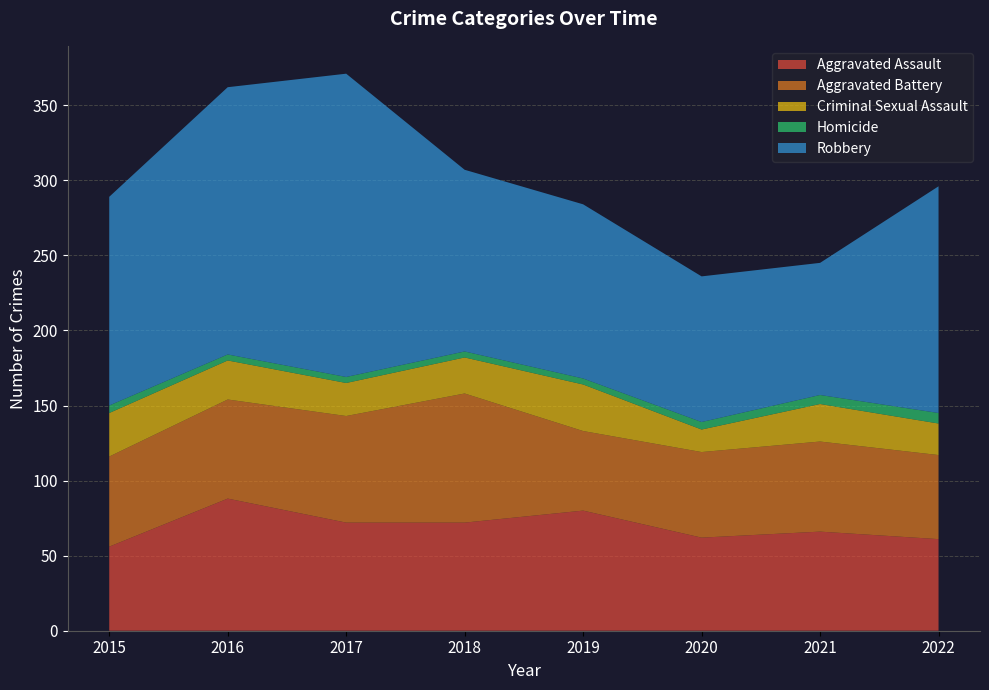

Reading left to right, list all the values displayed in this chart.

Aggravated Assault: 56	88	72	72	80	62	66	61
Aggravated Battery: 60	66	71	86	53	57	60	56
Criminal Sexual Assault: 29	26	22	24	31	15	25	21
Homicide: 5	4	4	4	4	5	6	7
Robbery: 139	178	202	121	116	97	88	151